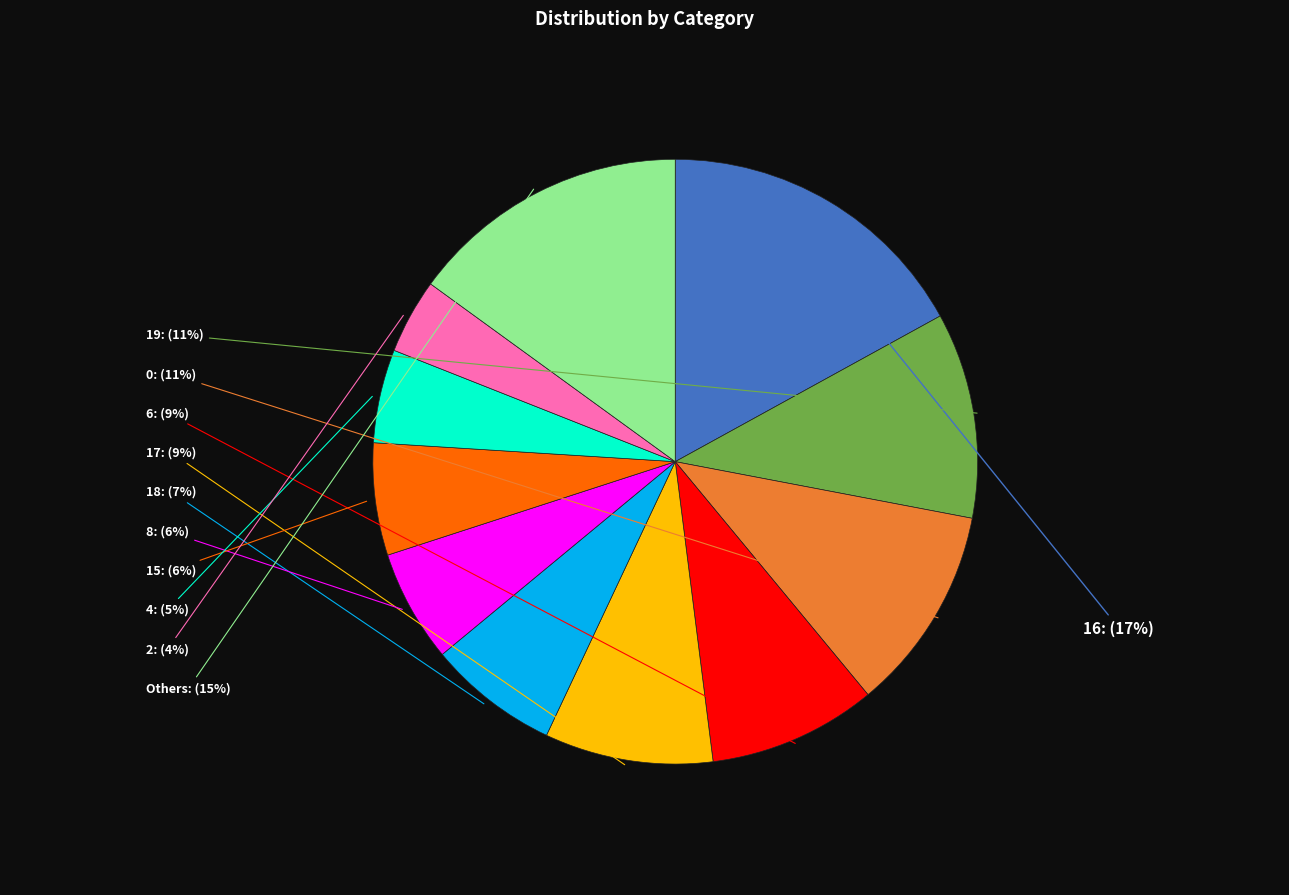

Is there a majority slice in this chart?

No